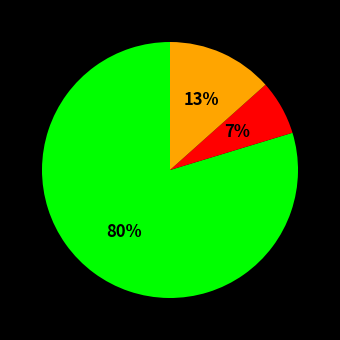

To the nearest percent, what is the difference between the largest and smallest slice percentages?

73%